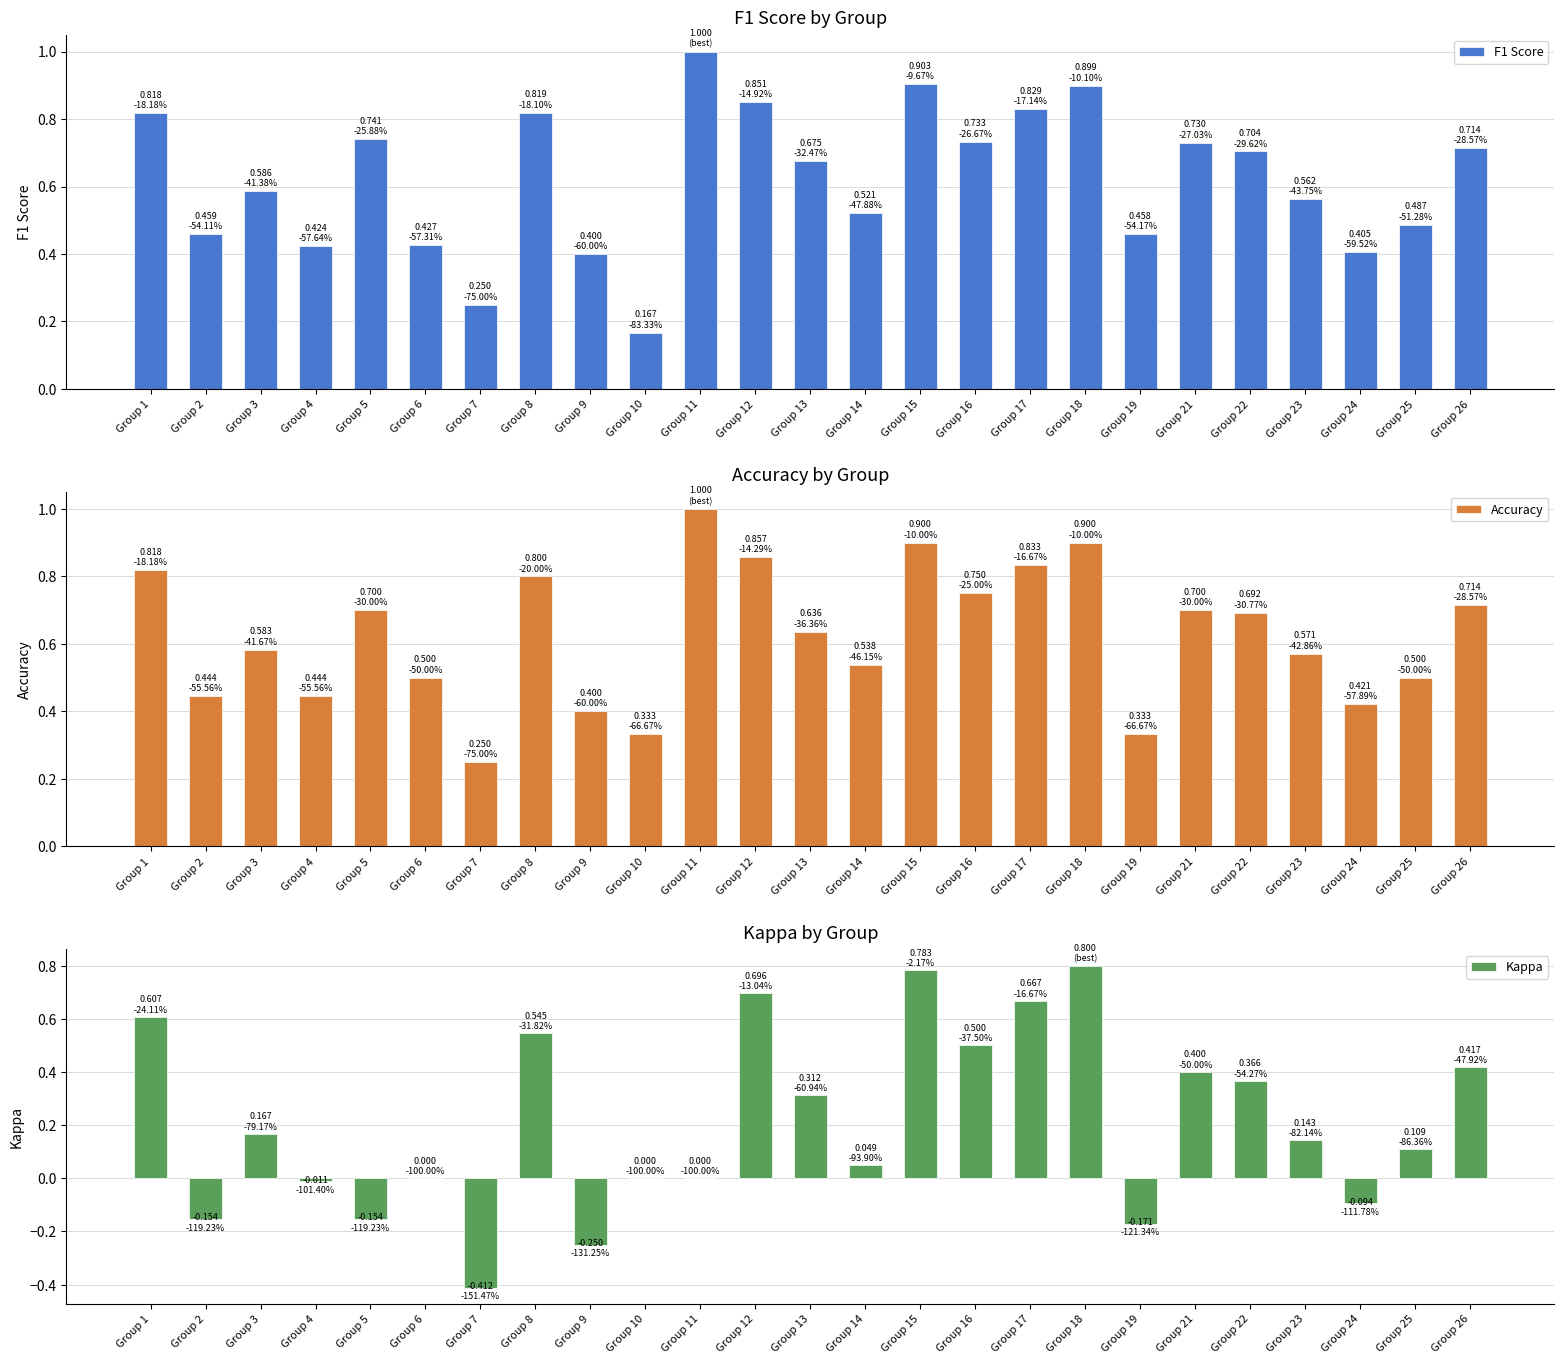

Is it true that Accuracy equals 0.6 at Group 3?

True